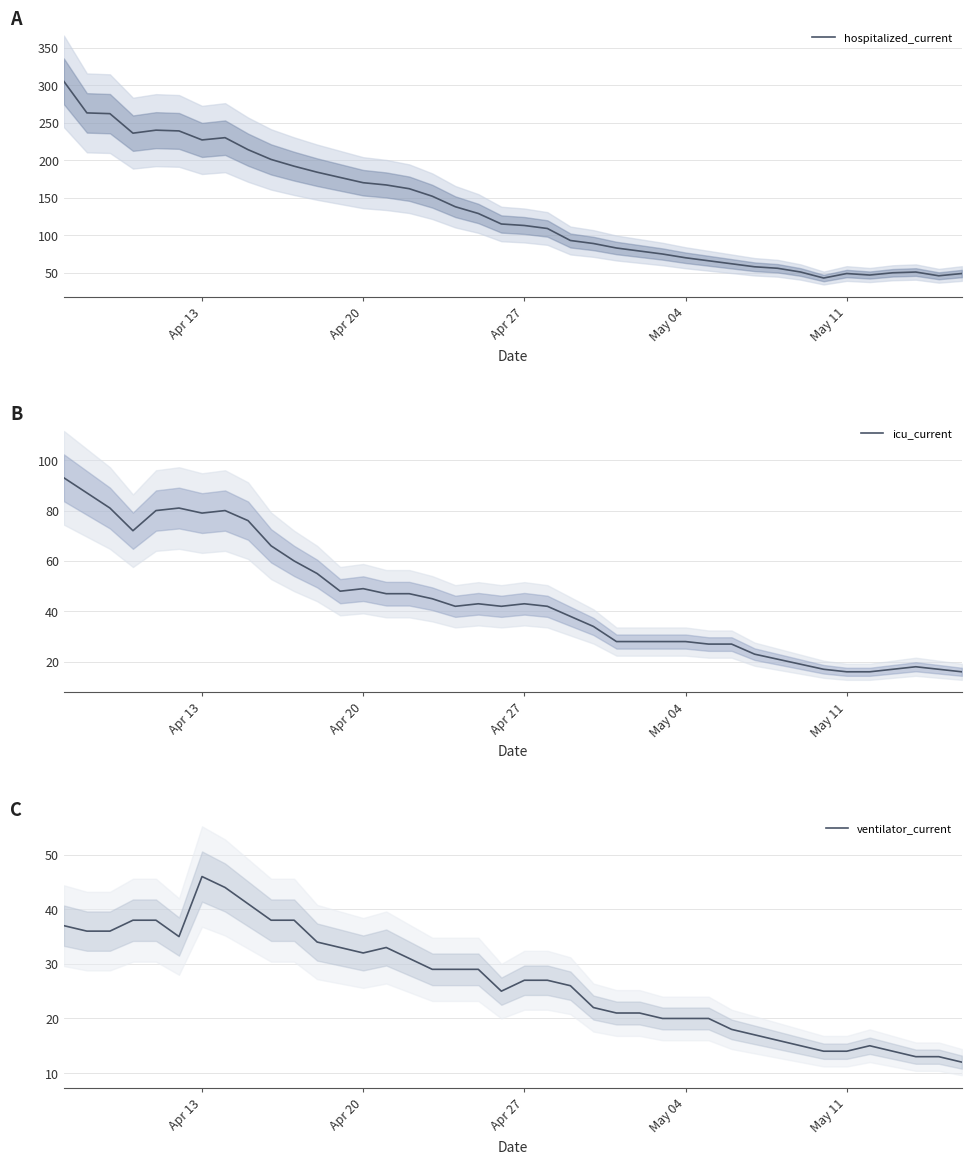

What is the greatest value displayed?

305